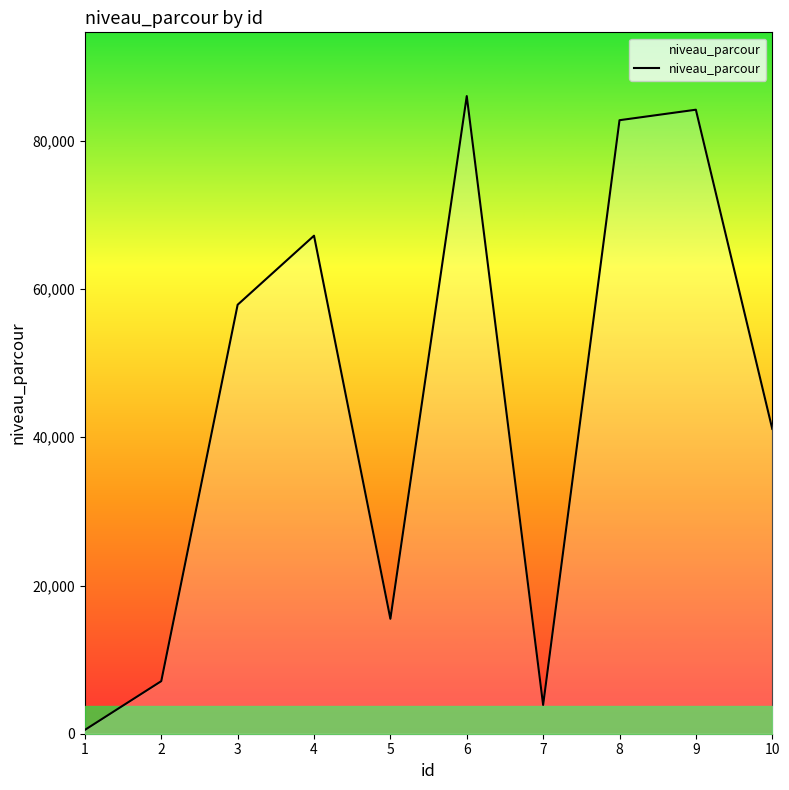

Where is the first local minimum?

5